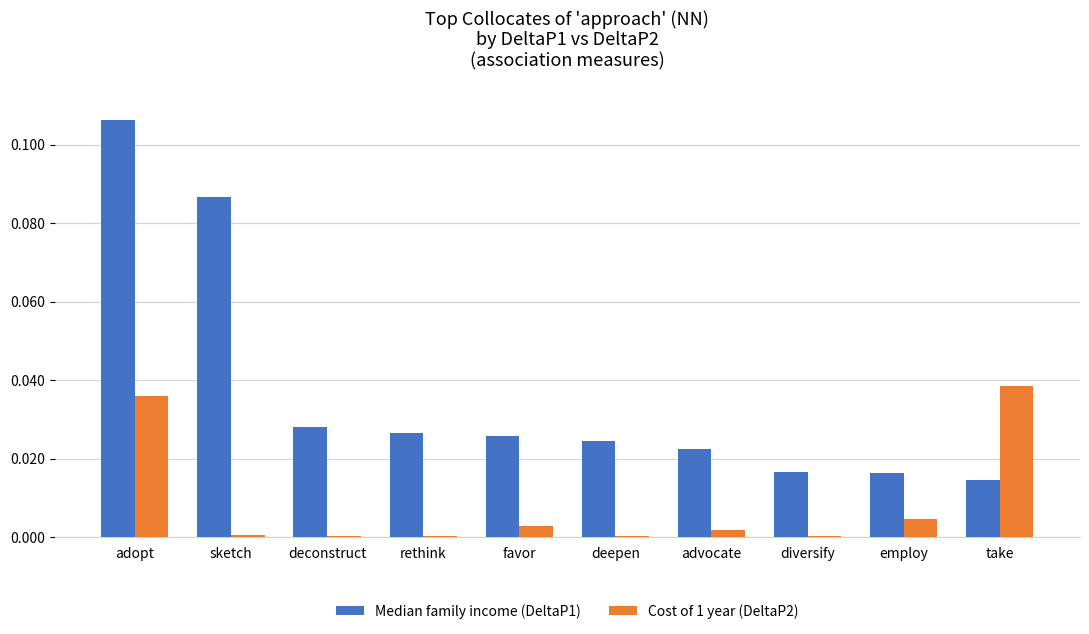

Is the value of Cost of 1 year (DeltaP2) at advocate greater than the value of Median family income (DeltaP1) at deconstruct?

No